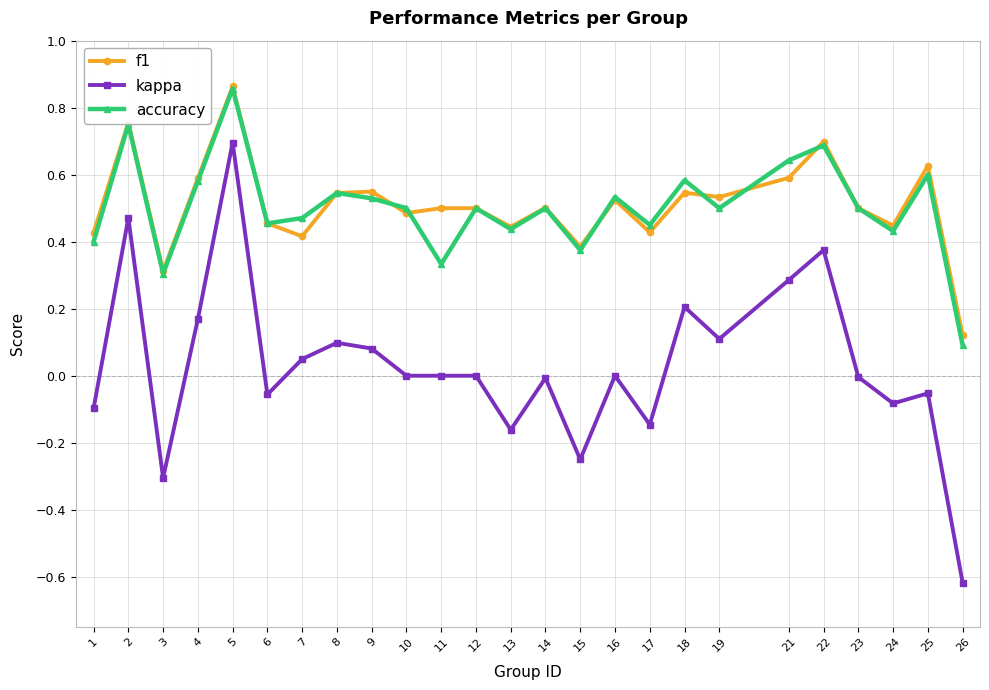

What is the sum of all accuracy values?

12.6